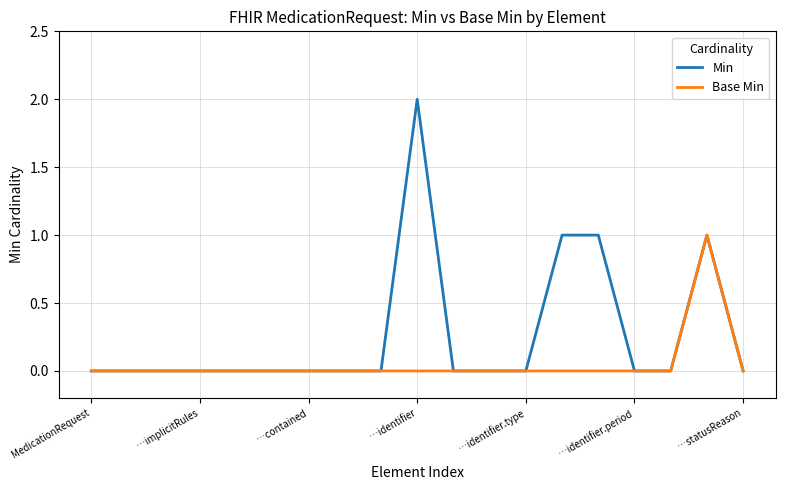

Does the chart display data point markers on the line(s)?

No